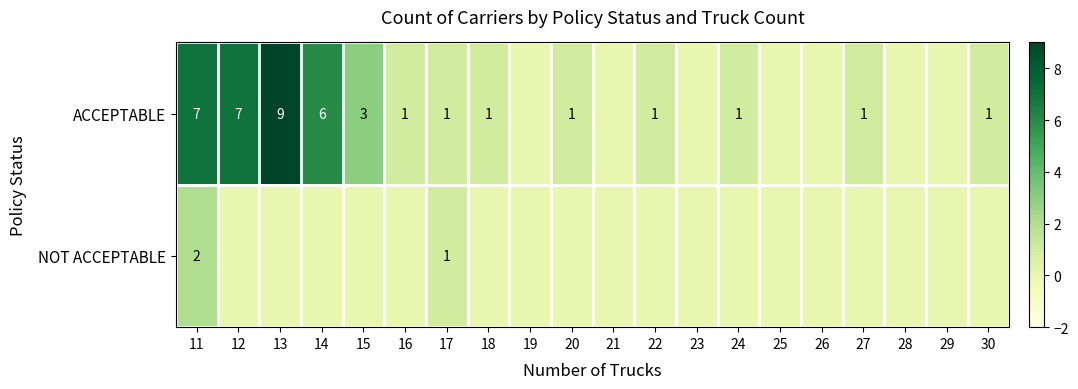

Is it true that NOT ACCEPTABLE equals 2 at 11?

True